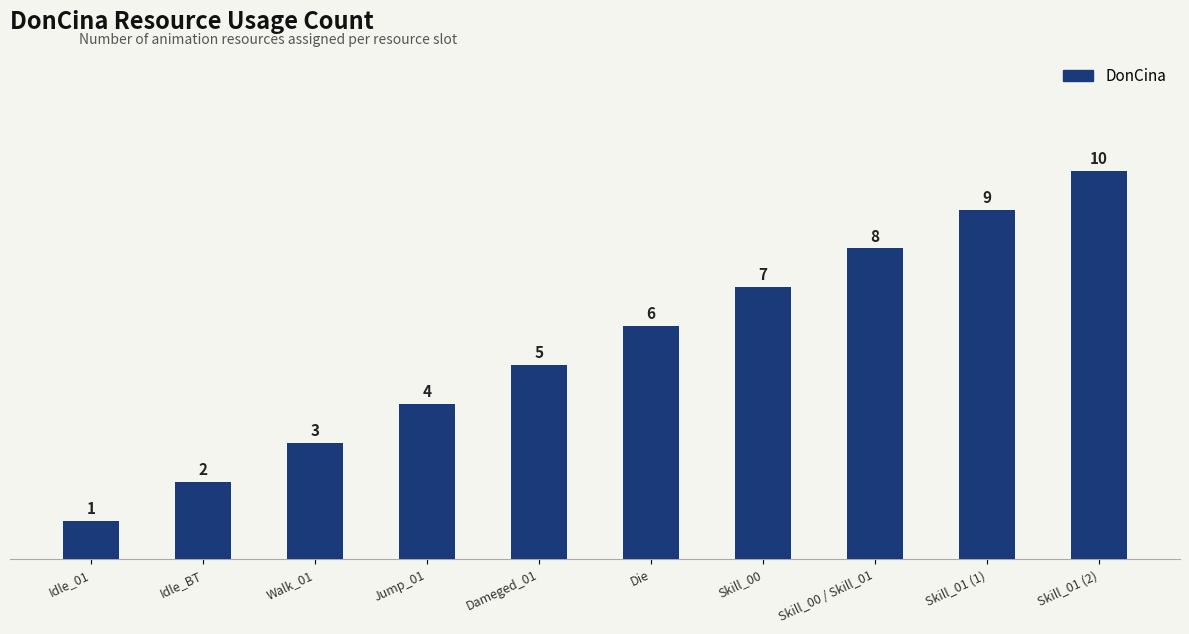

How many values are below 6?

5